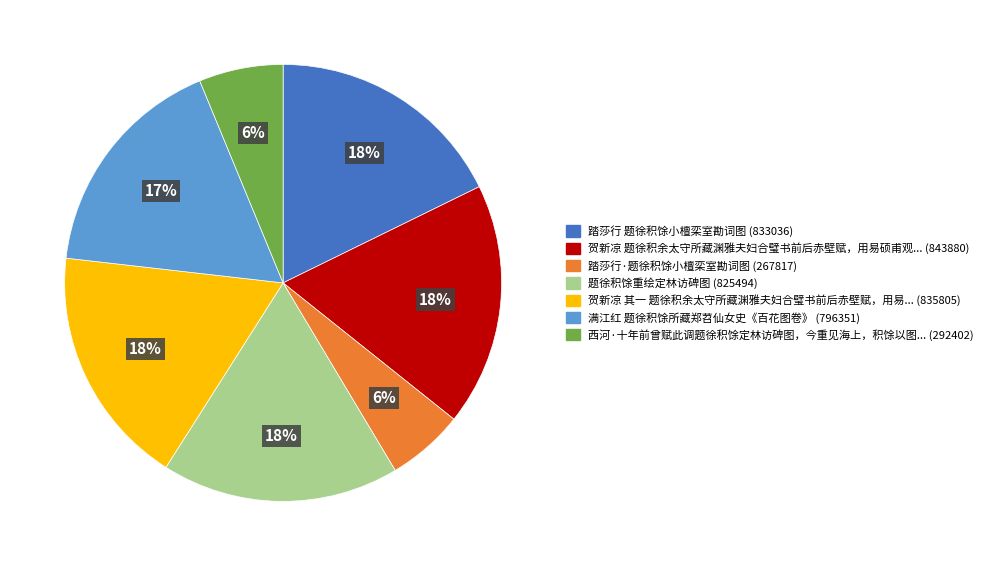

Is there a majority slice in this chart?

No